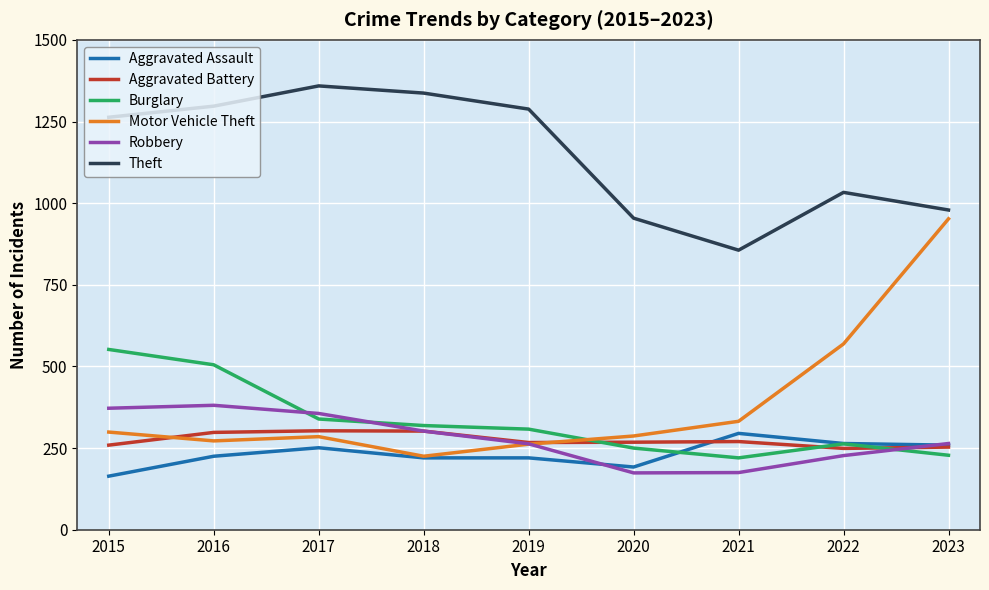

Where is the first local minimum for Theft?

2021